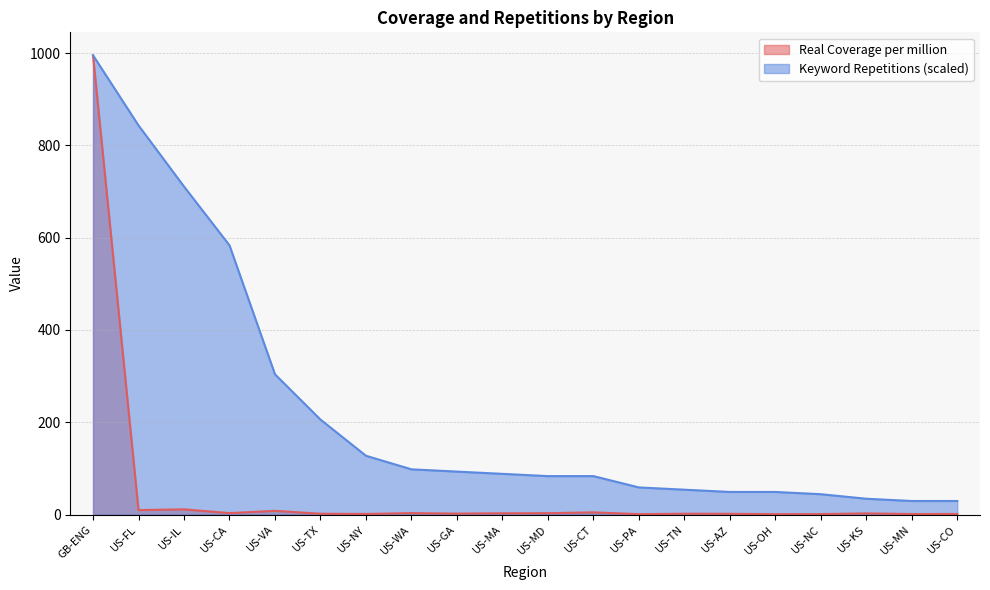

True or false: Keyword Repetitions and Real Coverage per million intersect in this chart.

False